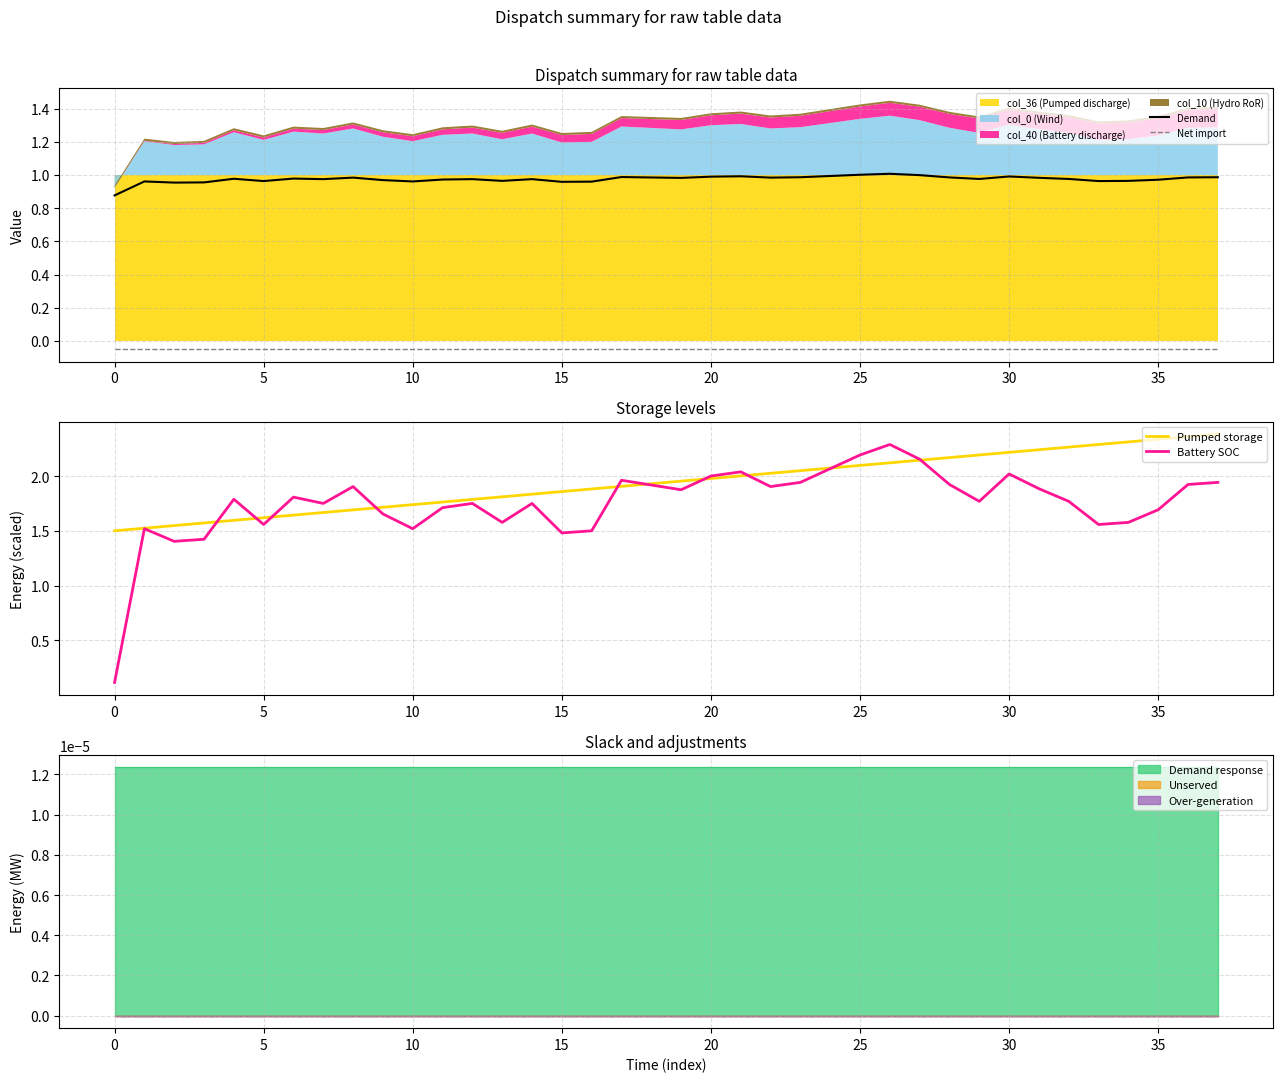

True or false: Net import and Demand cross at least once.

False